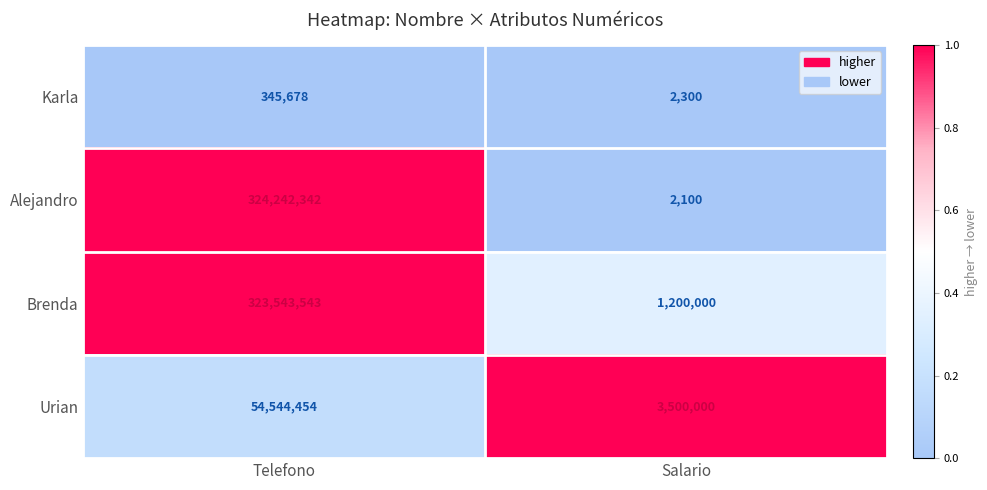

What is the total value across all series at Salario?

4704400